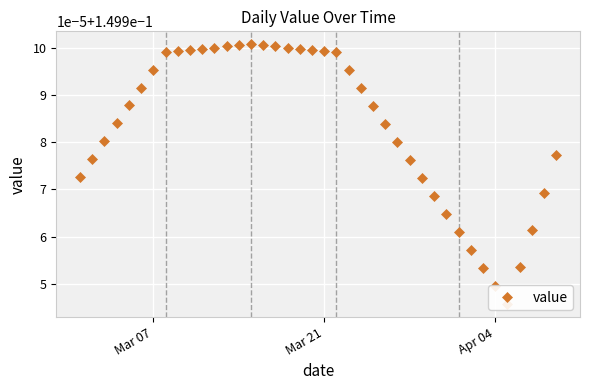

True or false: the data shows 0.3 at 36.

False